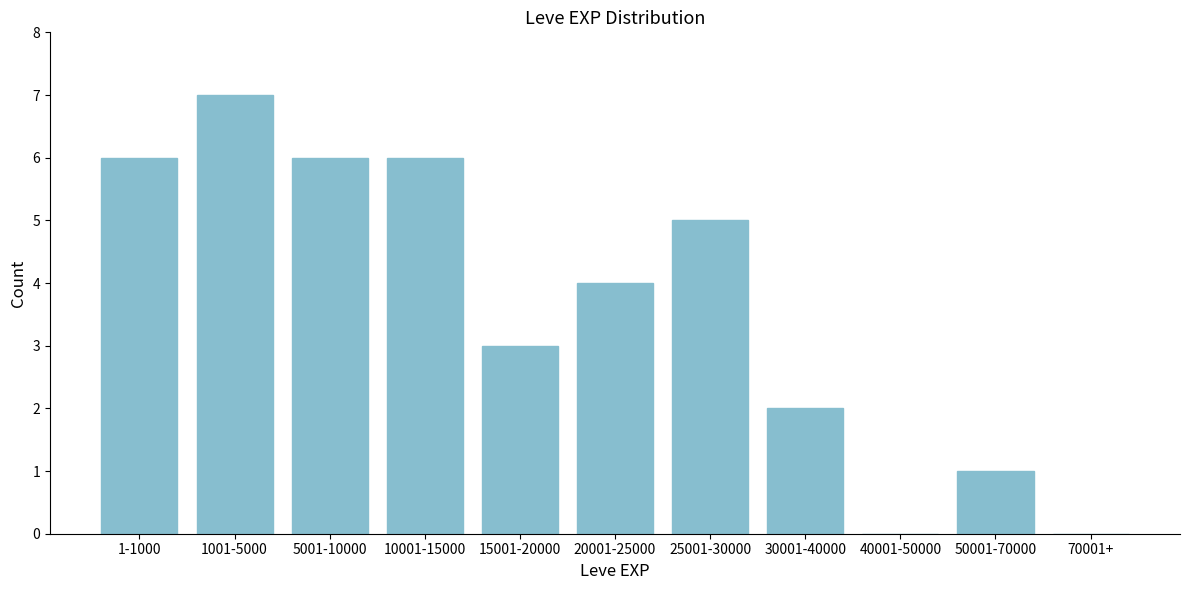

Reading left to right, transcribe all the data shown in this chart.

1-1000=6	1001-5000=7	5001-10000=6	10001-15000=6	15001-20000=3	20001-25000=4	25001-30000=5	30001-40000=2	40001-50000=0	50001-70000=1	70001+=0